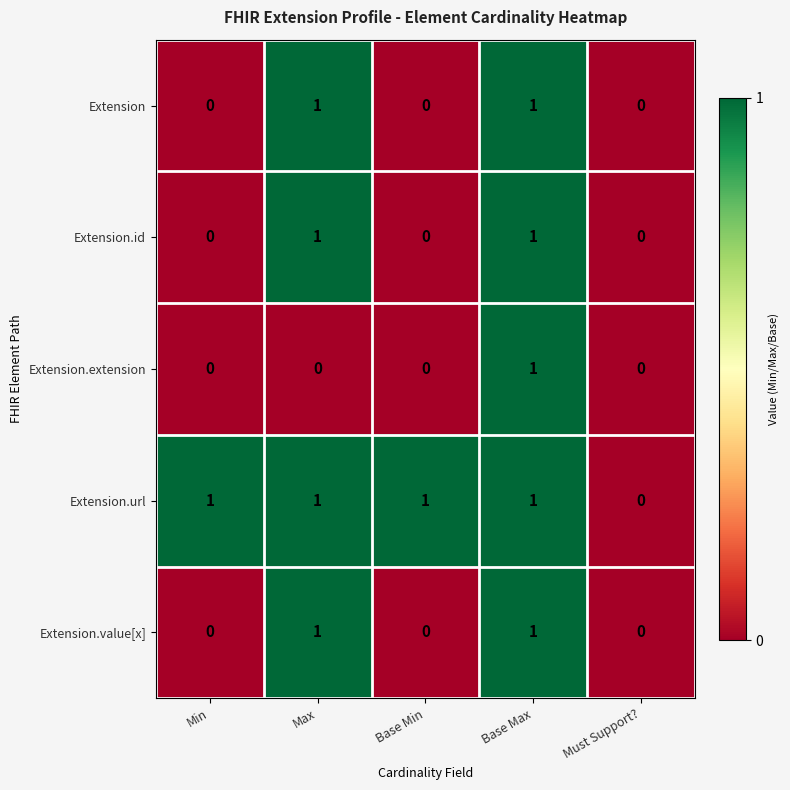

The Extension.url series shows 2 at Max. True or false?

False